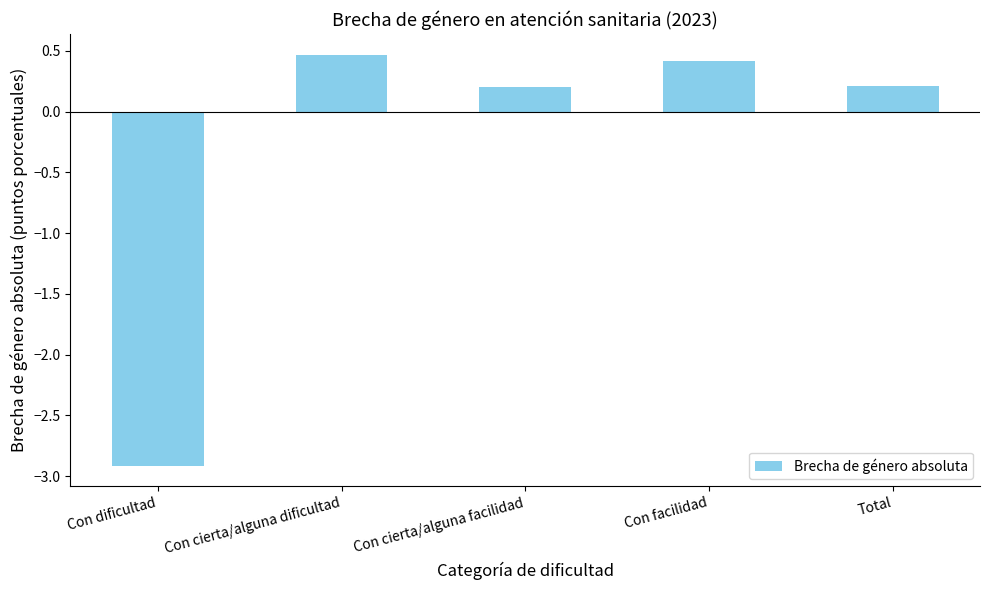

Which category has the lowest value across all series?

Con dificultad